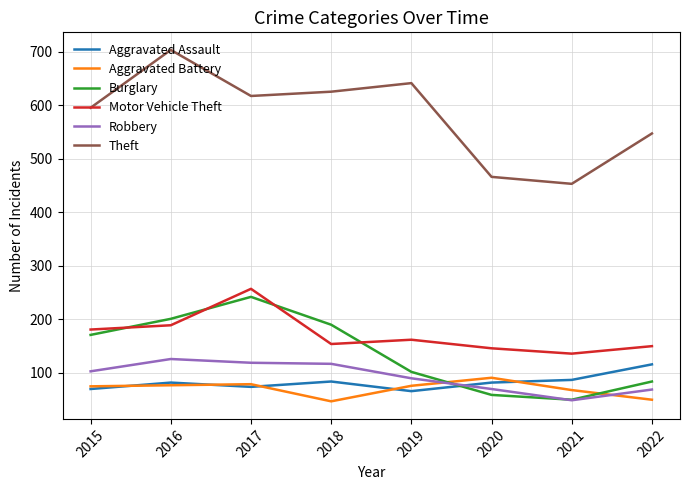

At how many categories does at least one series exceed 185?

8